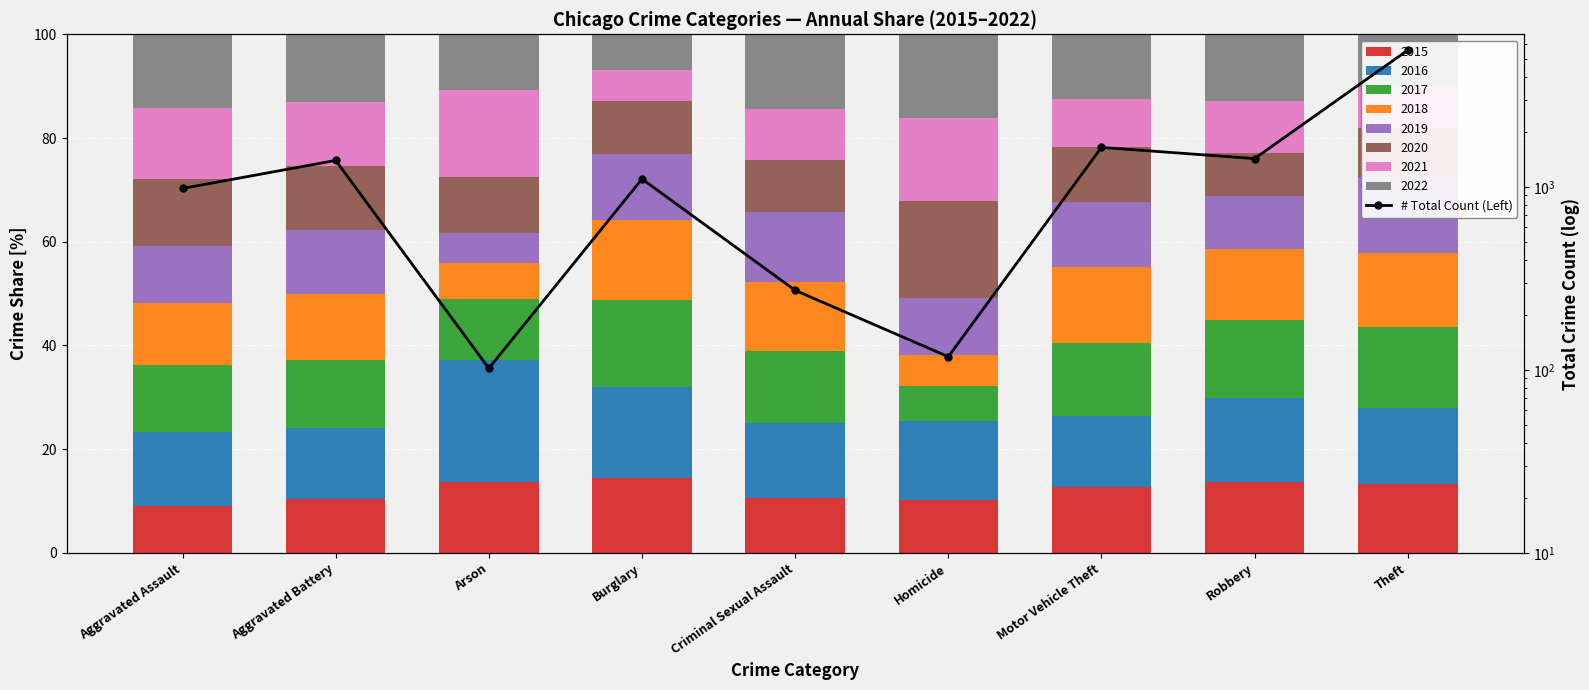

Where does the data first go above 1104?

Aggravated Battery